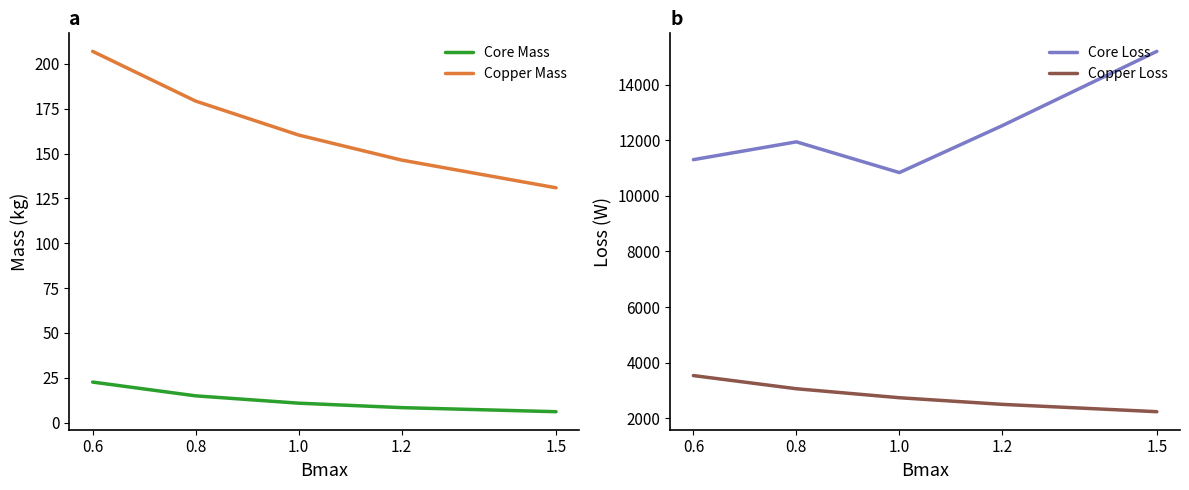

Which has a higher value, 1.2 or 0.8?

0.8